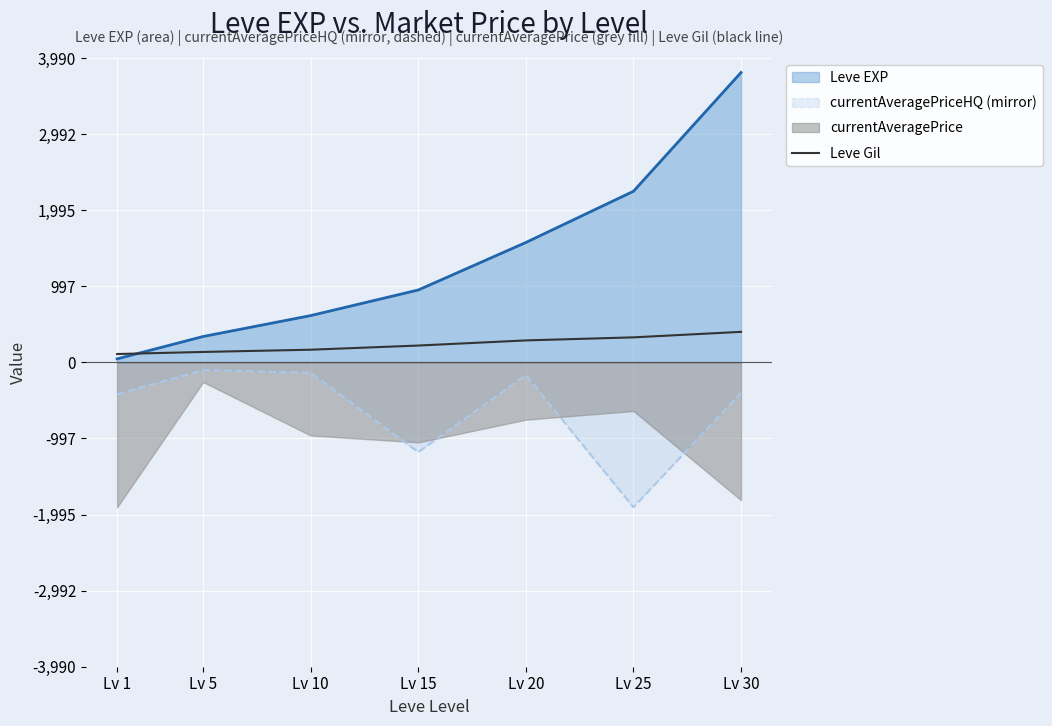

True or false: currentAveragePriceHQ (mirror) and Leve EXP cross at least once.

False